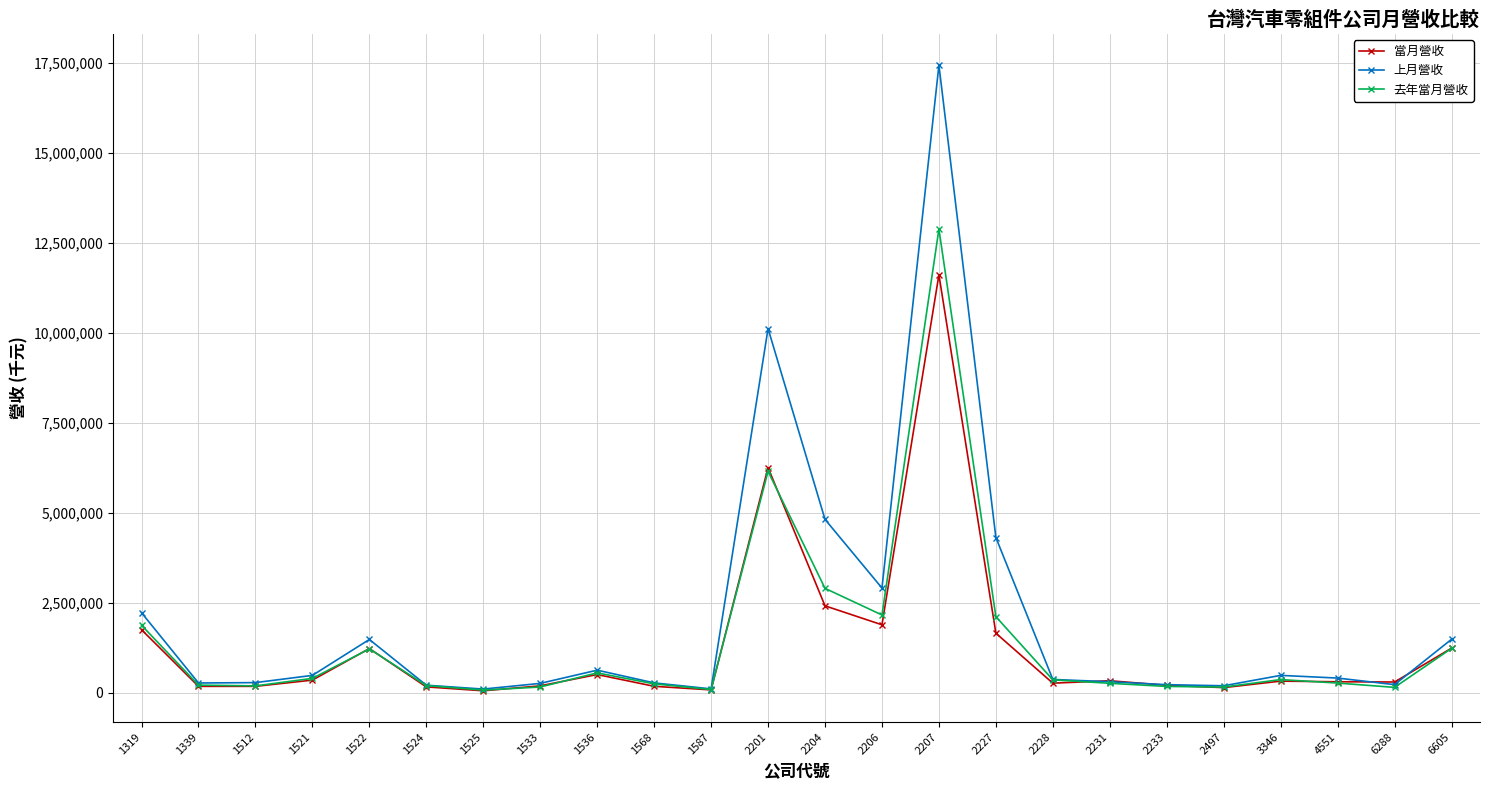

After their last crossing, which series has the higher values: 去年當月營收 or 當月營收?

當月營收